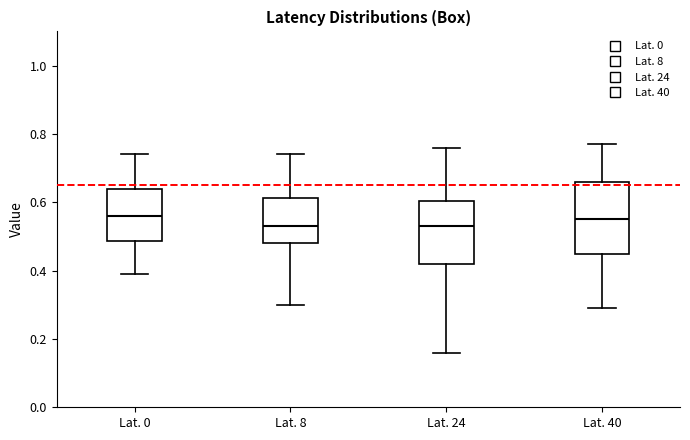

Where is the lower edge of the box for Lat. 40 on the y-axis? The values are not printed on the chart, so give them approximately, as read against the axis.

0.46